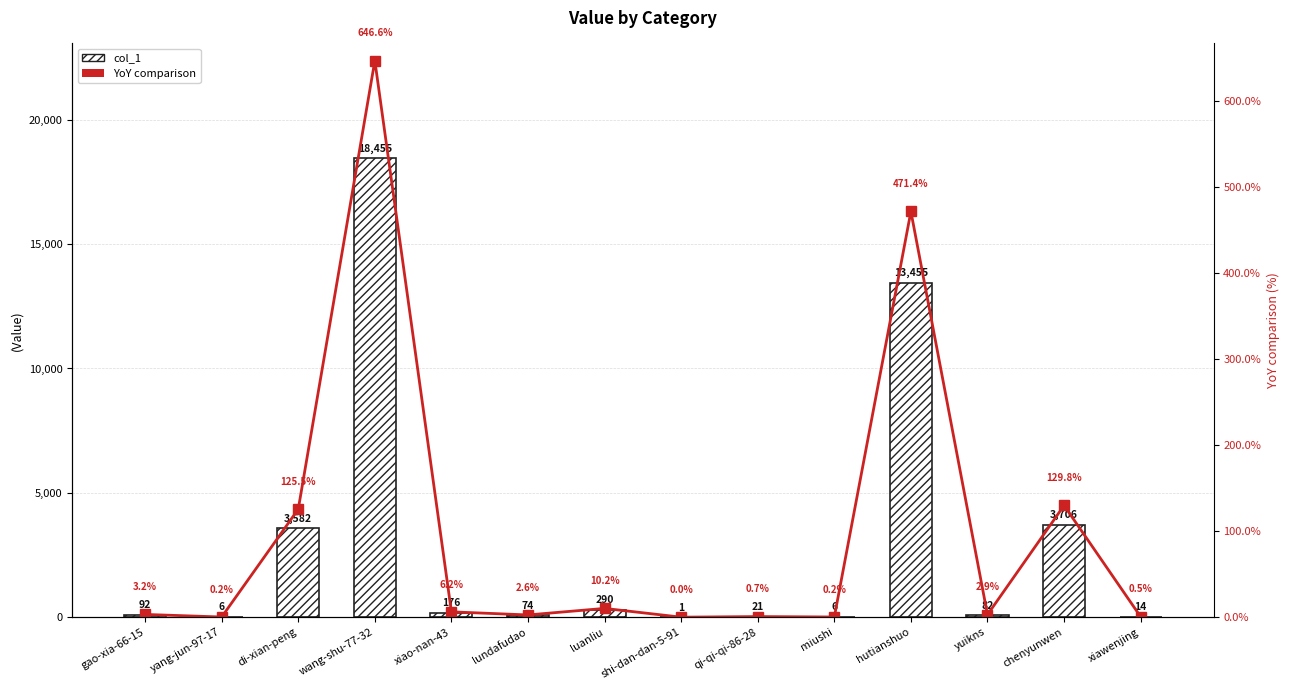

Which has a higher value, yuikns or xiawenjing?

yuikns